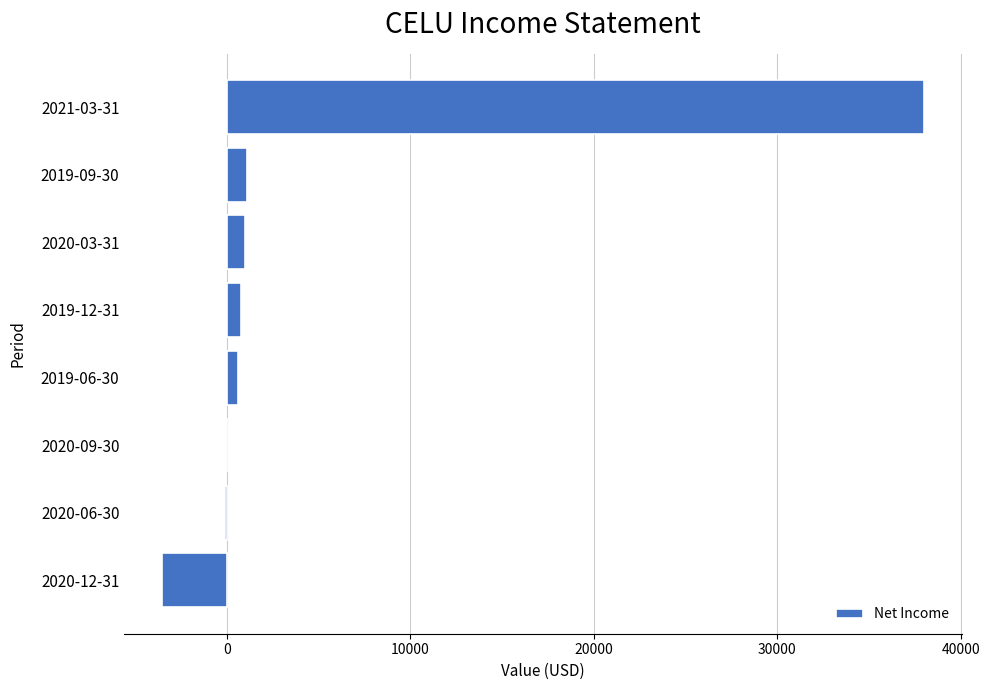

Which label corresponds to the largest value in the chart?

2021-03-31